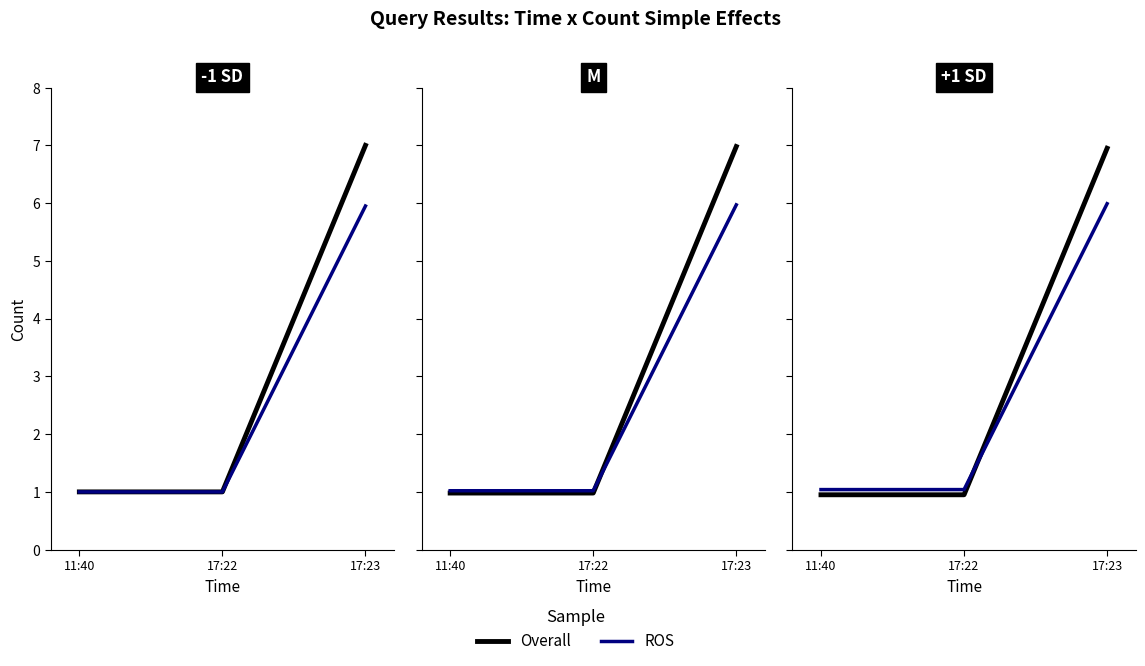

Is this an area chart (filled region under the line)?

No